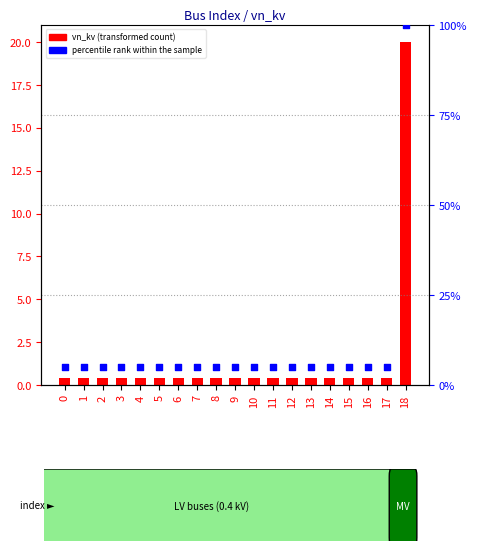

Which series has the largest Y range (max minus min)?

percentile rank within the sample